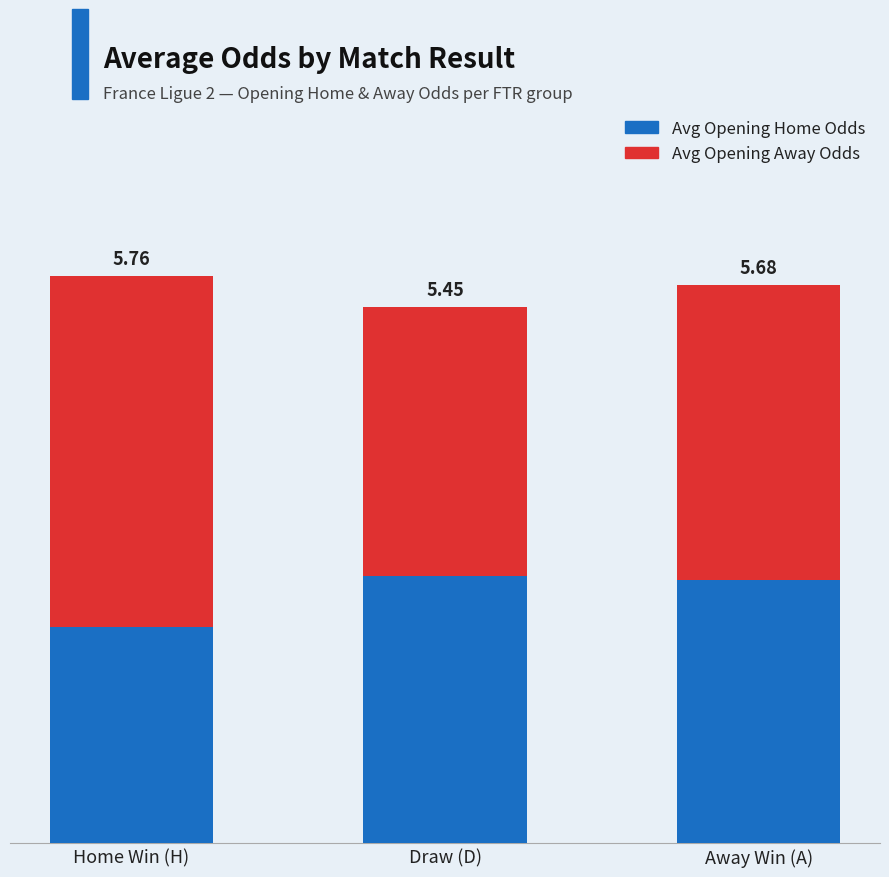

What is the difference between the Avg Opening Home Odds values at Home Win (H) and Draw (D)?

0.5